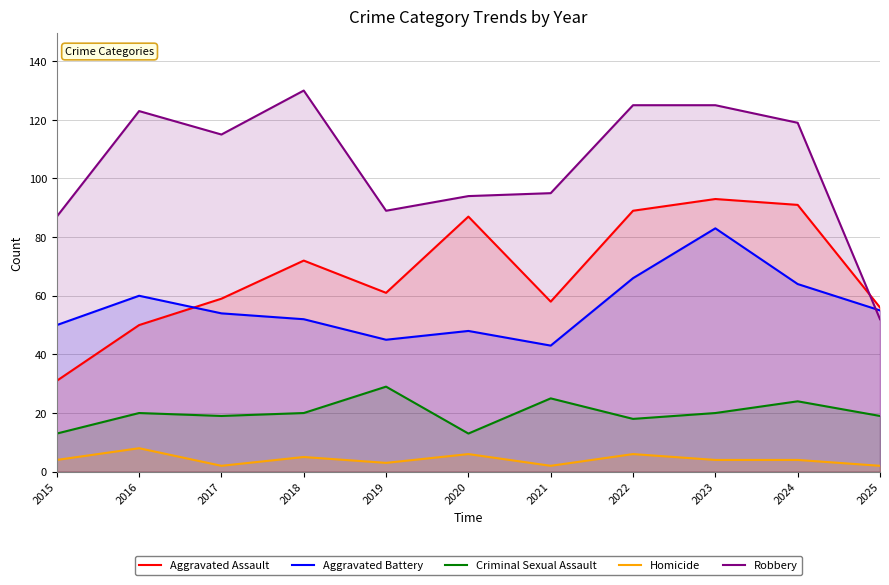

What are all the series names shown in the legend?

Aggravated Assault, Aggravated Battery, Criminal Sexual Assault, Homicide, Robbery